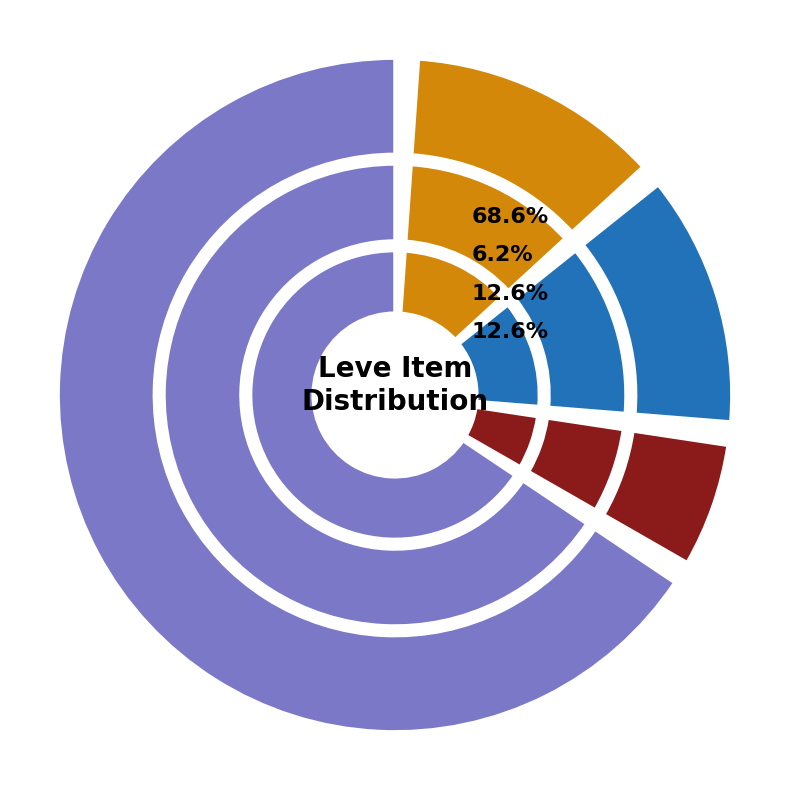

Is the sum of Bronze Scutum and Bronze Skillet greater than half?

No